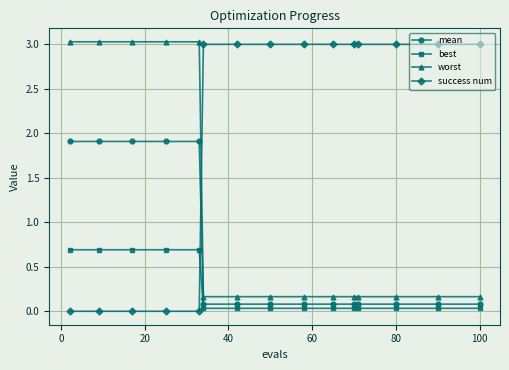

What is the value of the mean point at the 15th from the left?

0.1